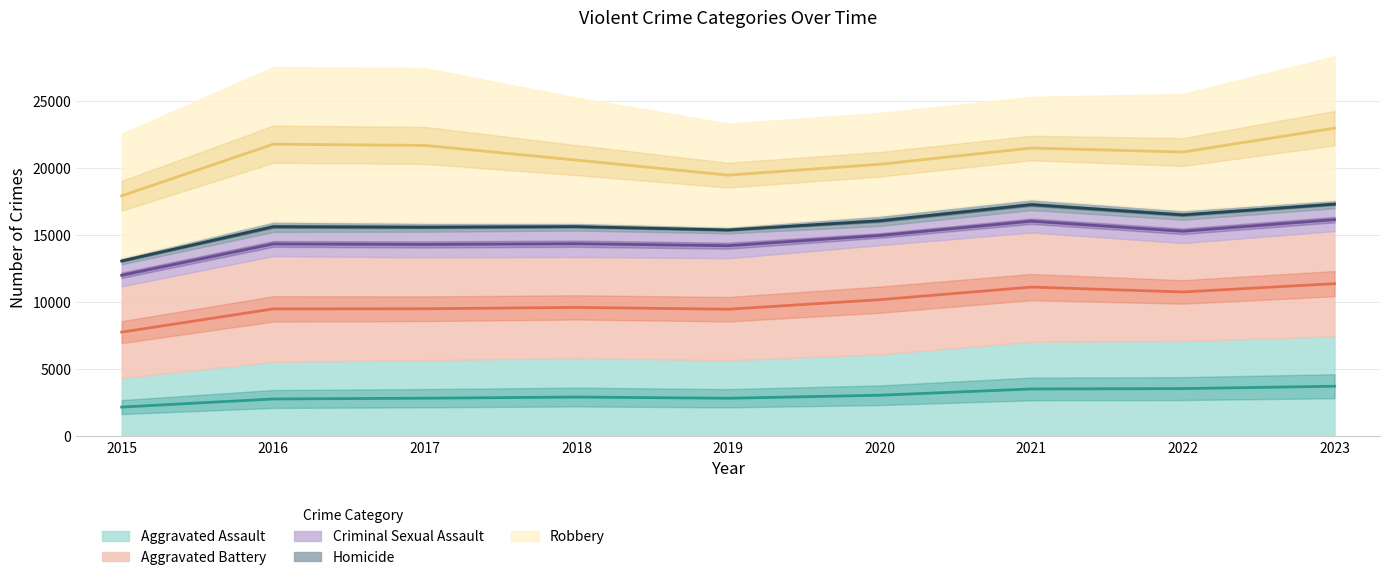

What is the value of the Homicide point at the 4th from the left?

577